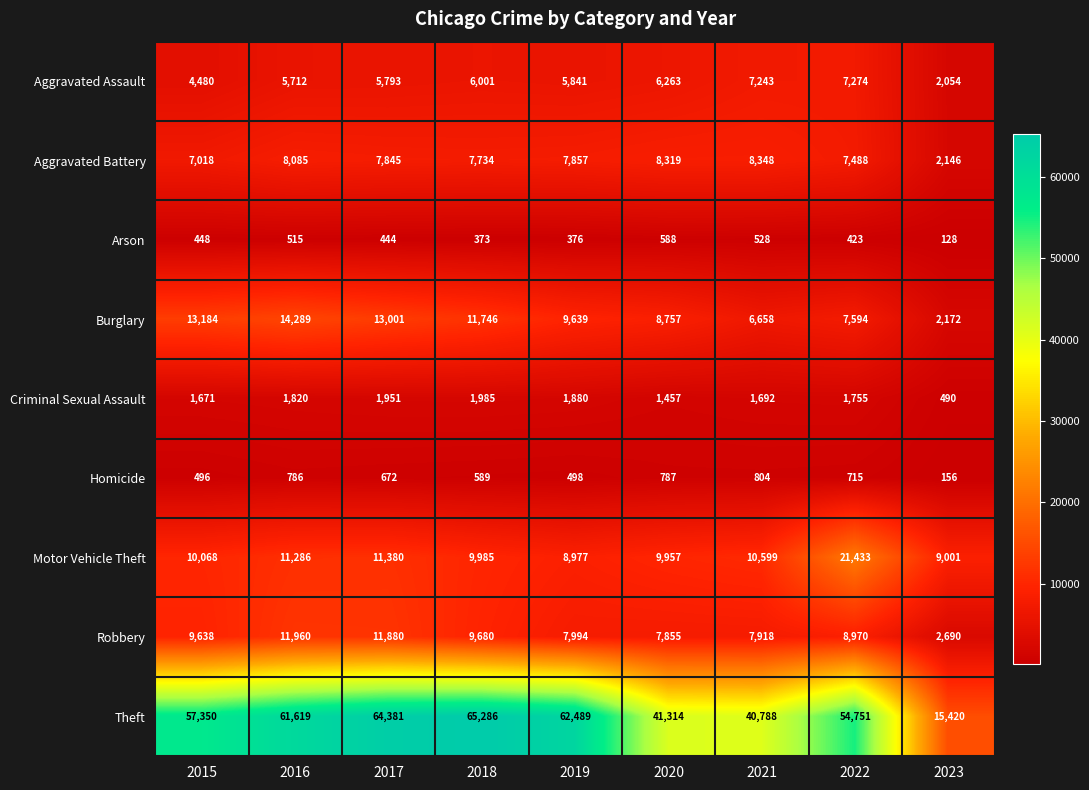

At which category does the chart reach its minimum across all series?

2023